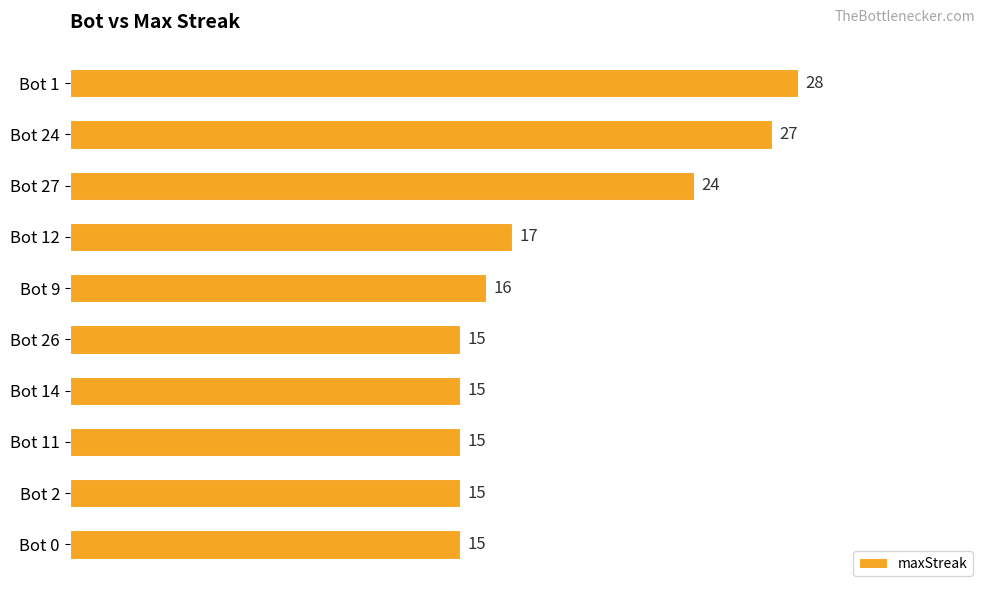

What is the sum of all values?

187